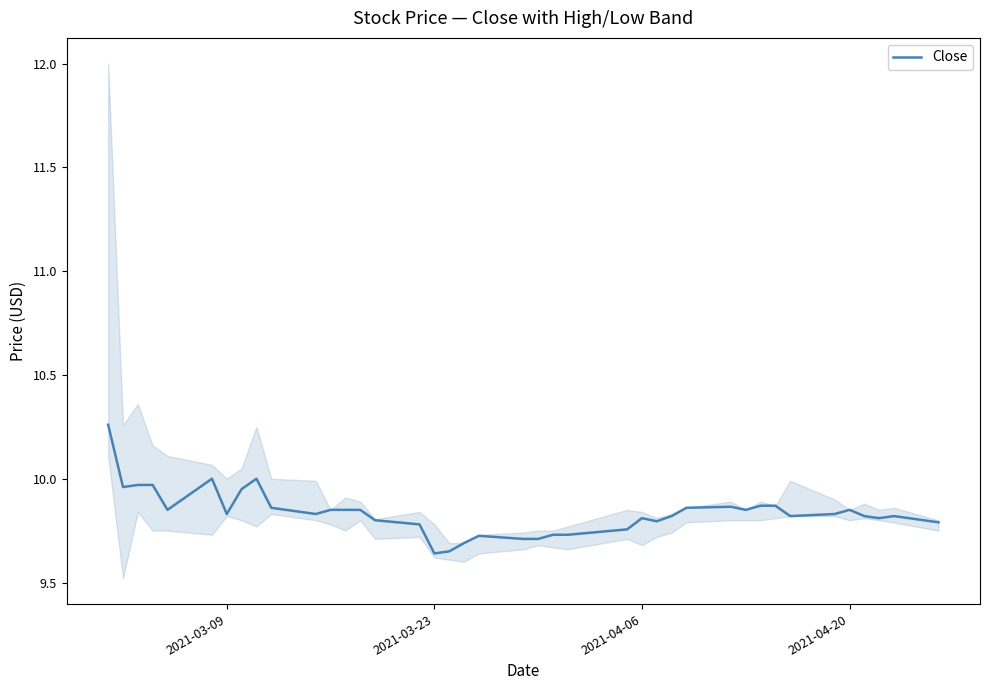

The Close series shows 13.9 at 2021-03-23. True or false?

False